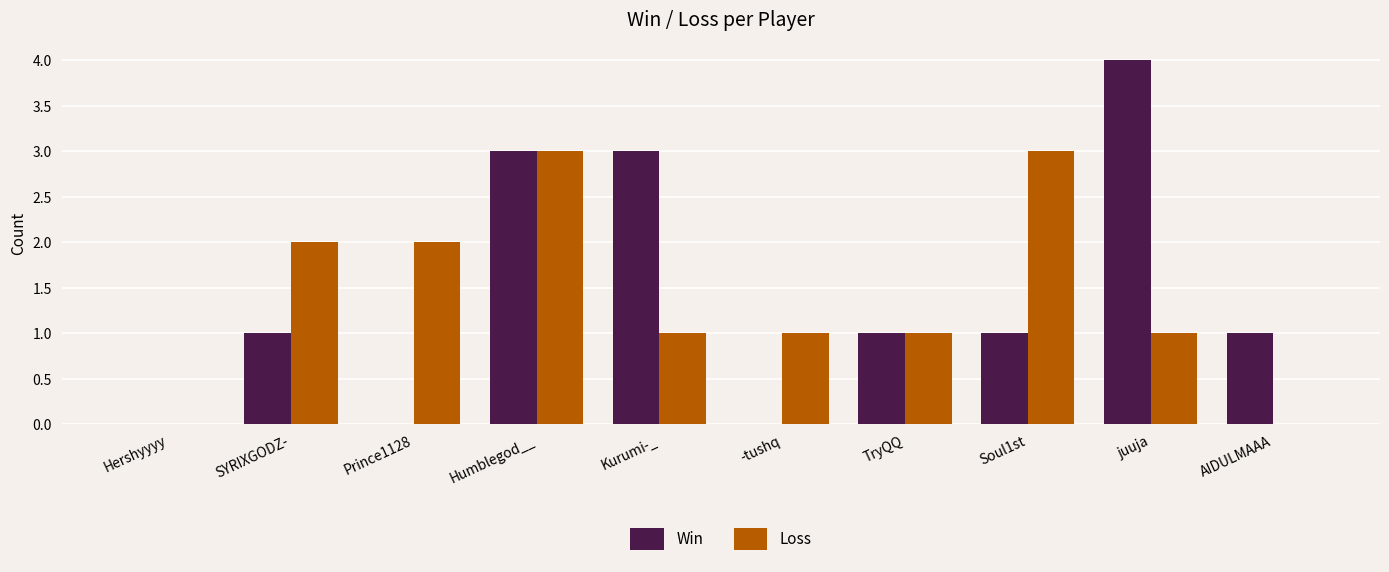

What are all the series names shown in the legend?

Win, Loss